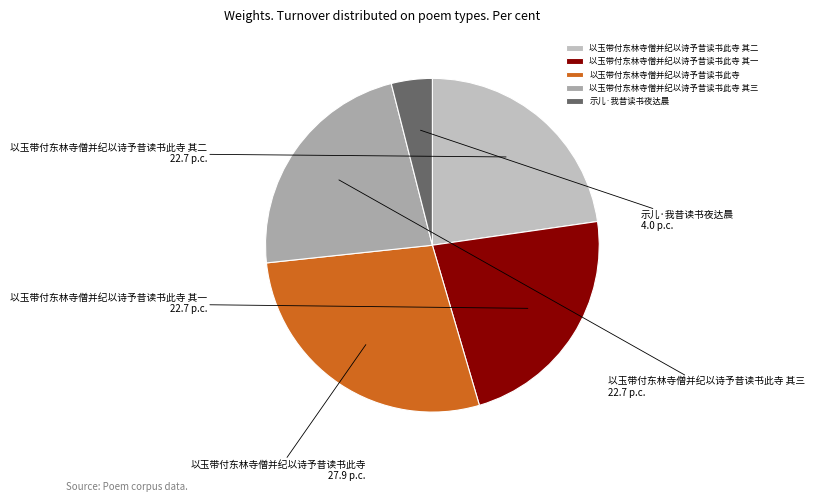

Which category has the smallest portion of the pie?

示儿·我昔读书夜达晨